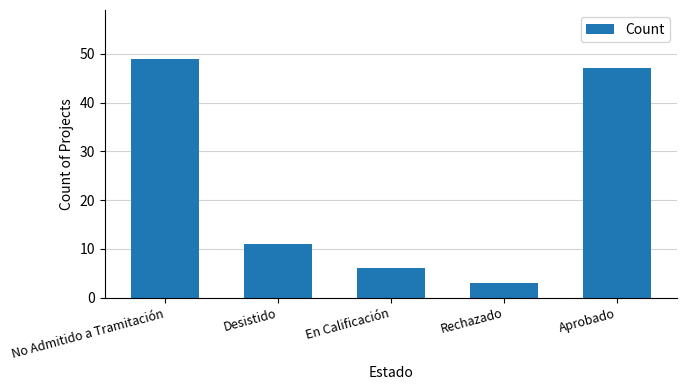

What is the ratio of the value at Aprobado to the value at Rechazado?

15.7